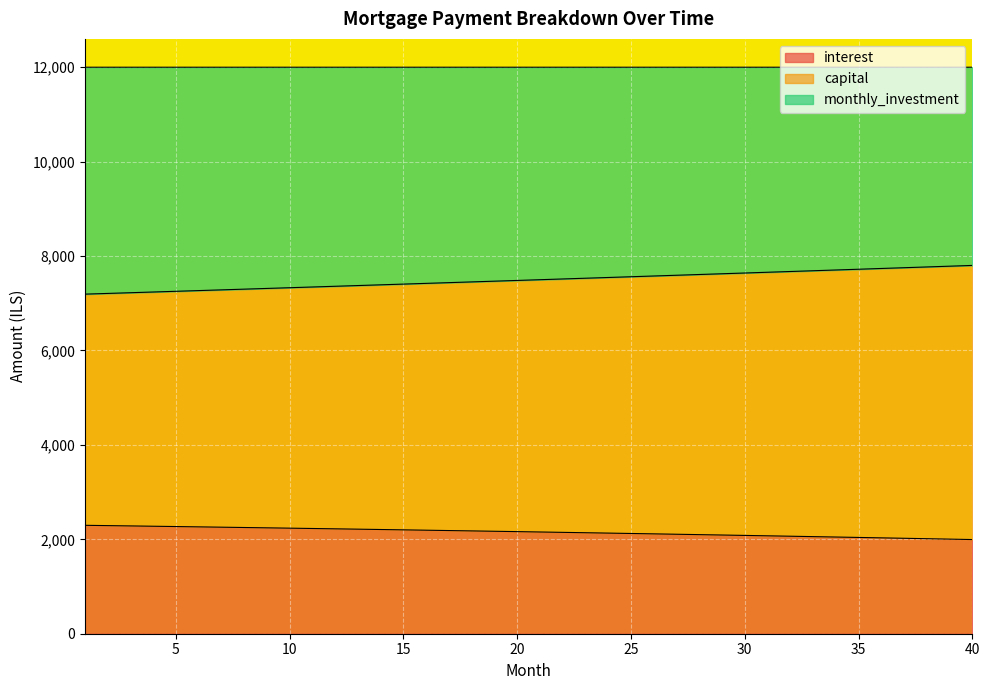

At which category does the chart reach its peak across all series?

40